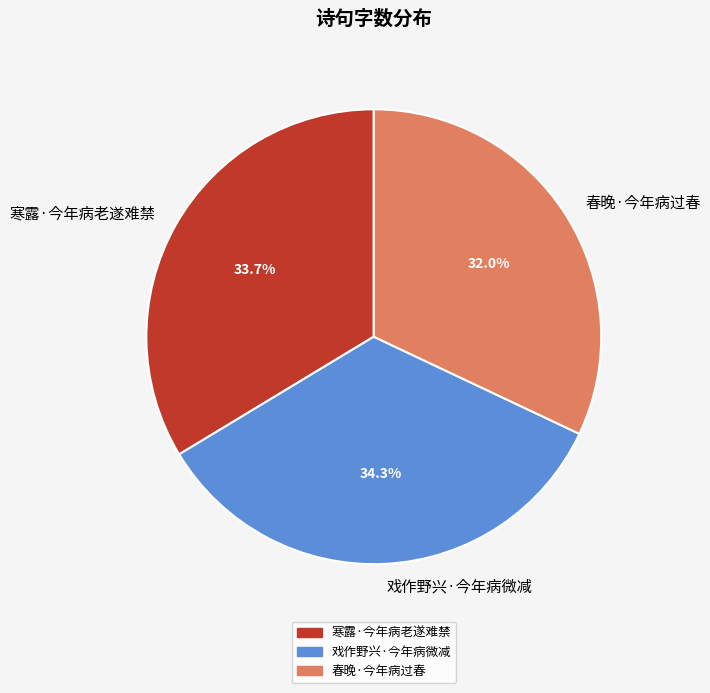

Which slice is the largest?

戏作野兴·今年病微减